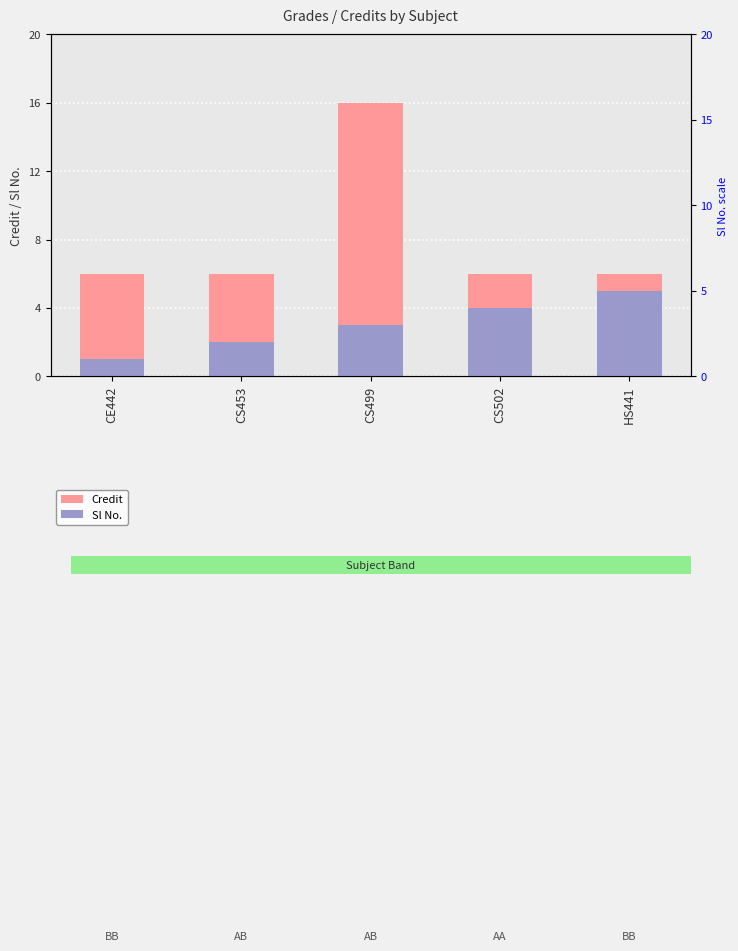

What is the maximum value shown in the chart?

16